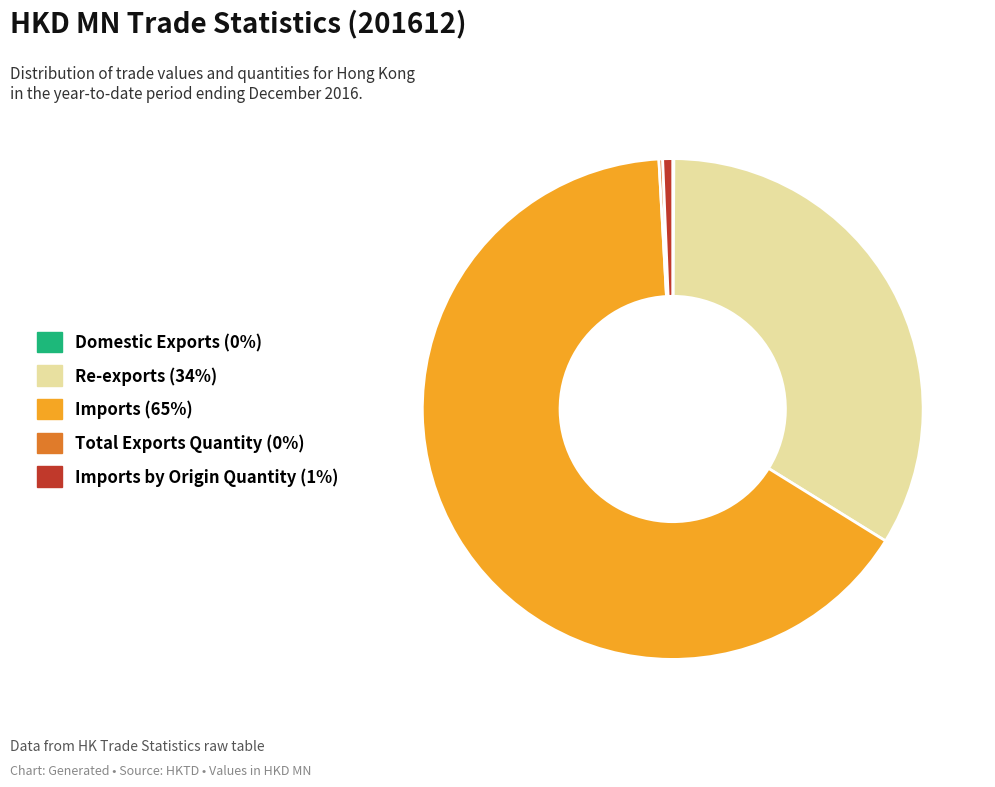

Is it true that Imports by Origin Quantity (1%) is 11% of the pie?

False